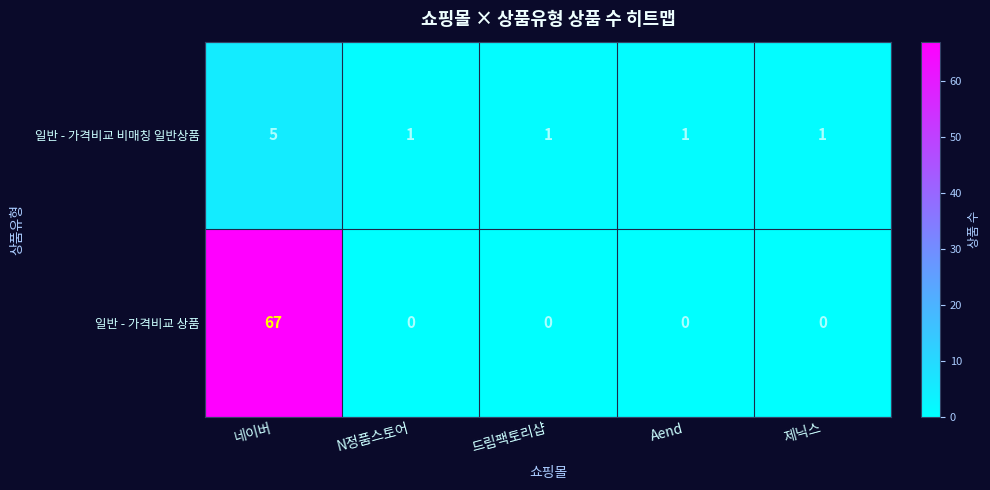

What is the sum of the 일반 - 가격비교 비매칭 일반상품 values at 네이버 and N정품스토어?

6